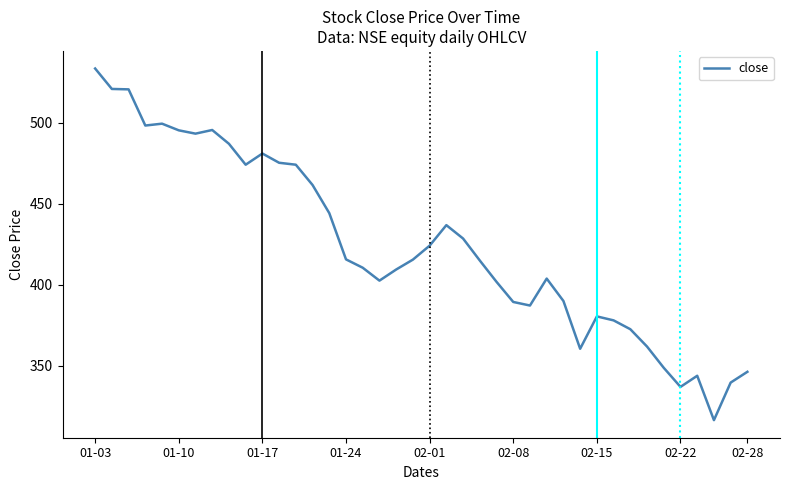

What is the greatest value displayed?

533.3